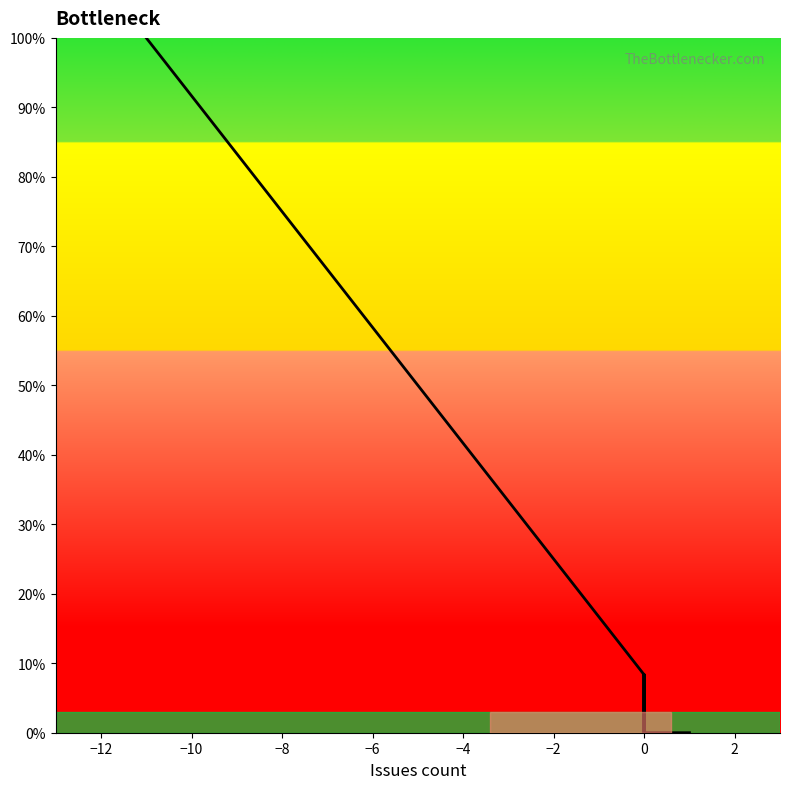

How many lines are shown in the chart?

1